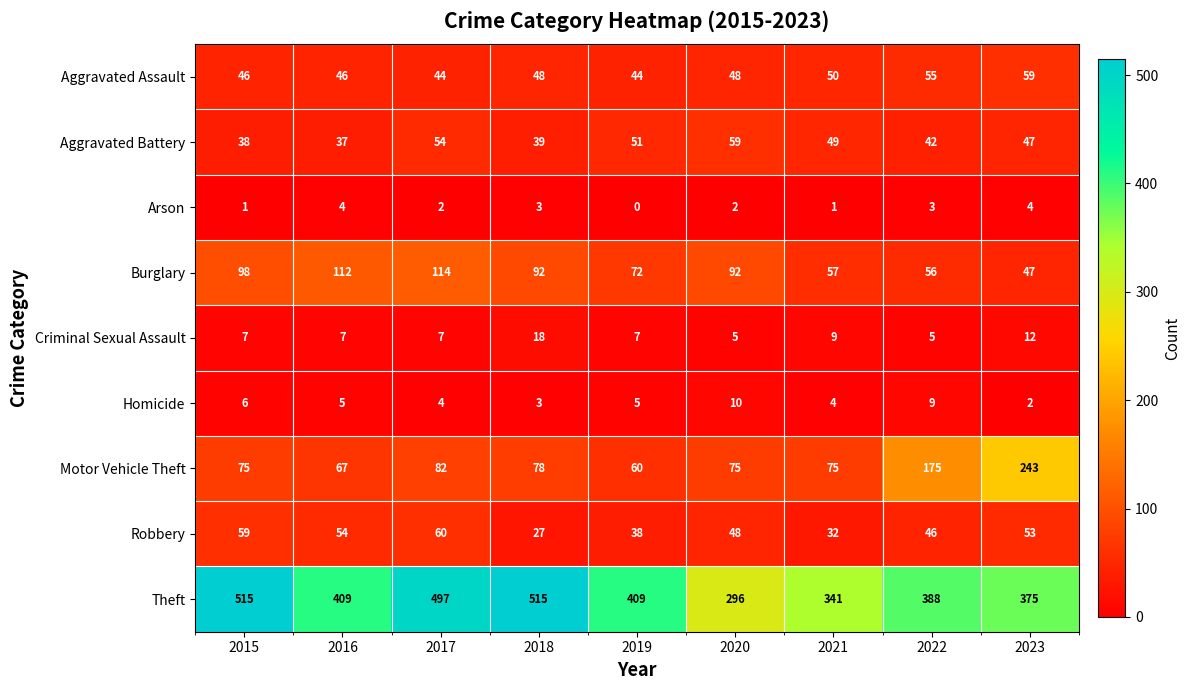

What is the total value across all series at 2023?

842